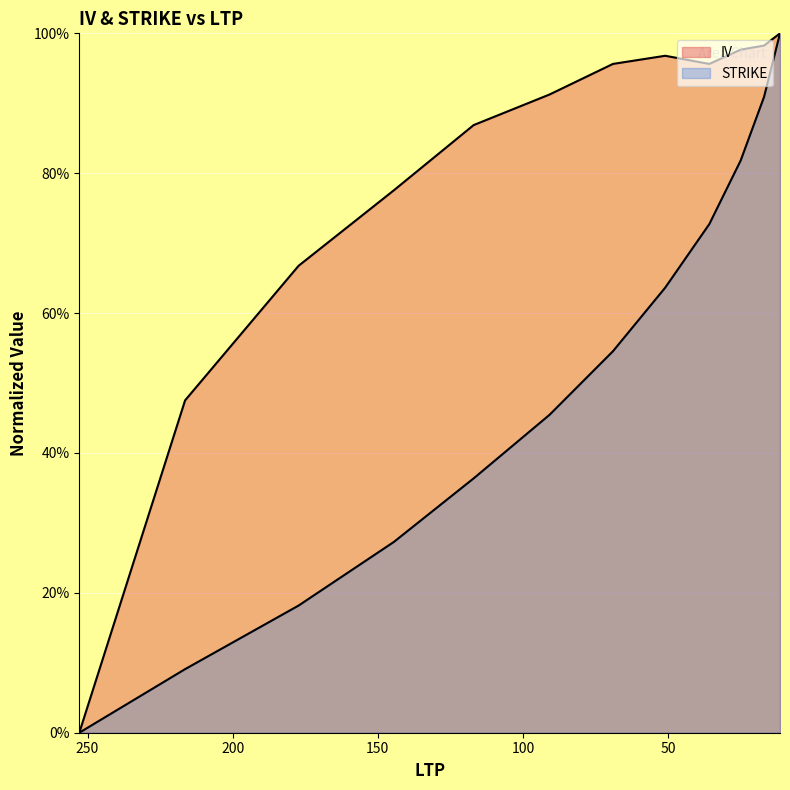

True or false: IV has more than 0 interior local peaks.

True